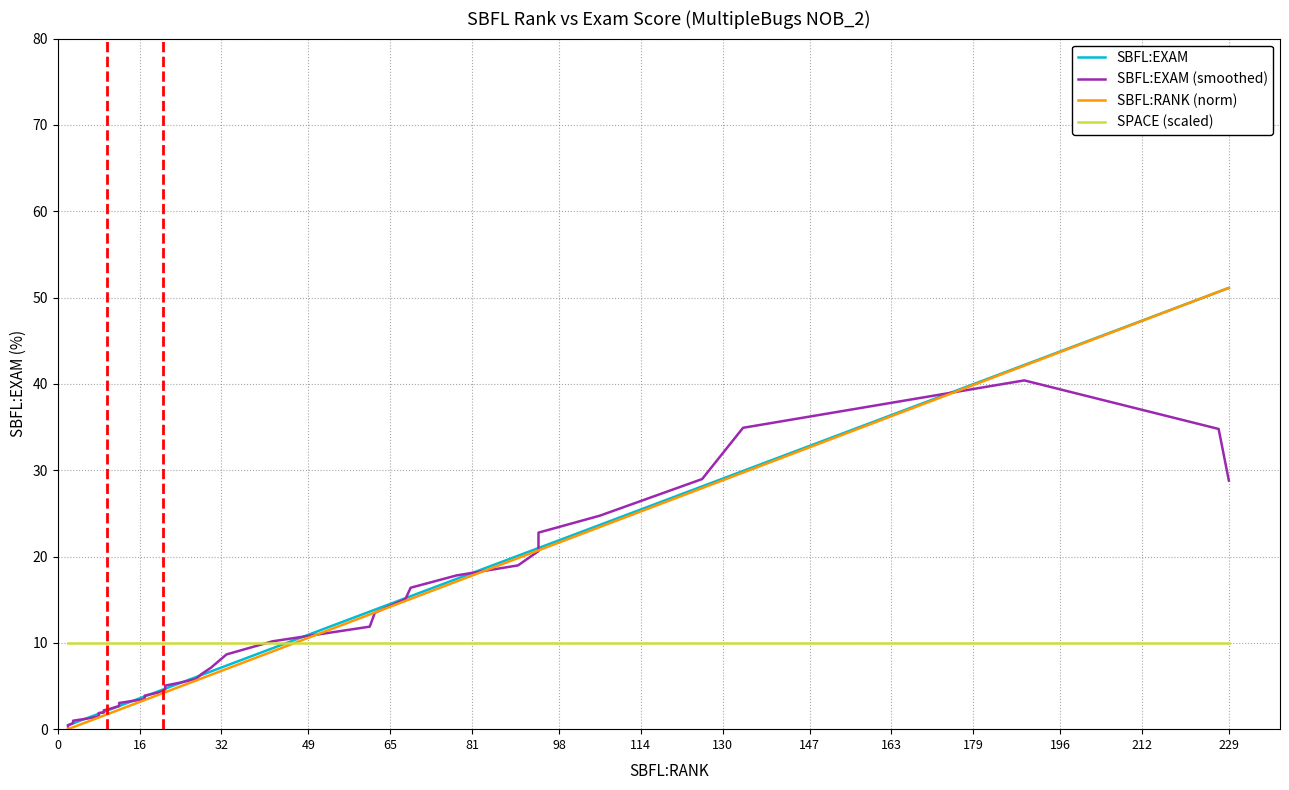

Which series has the largest total across all categories?

SBFL:EXAM